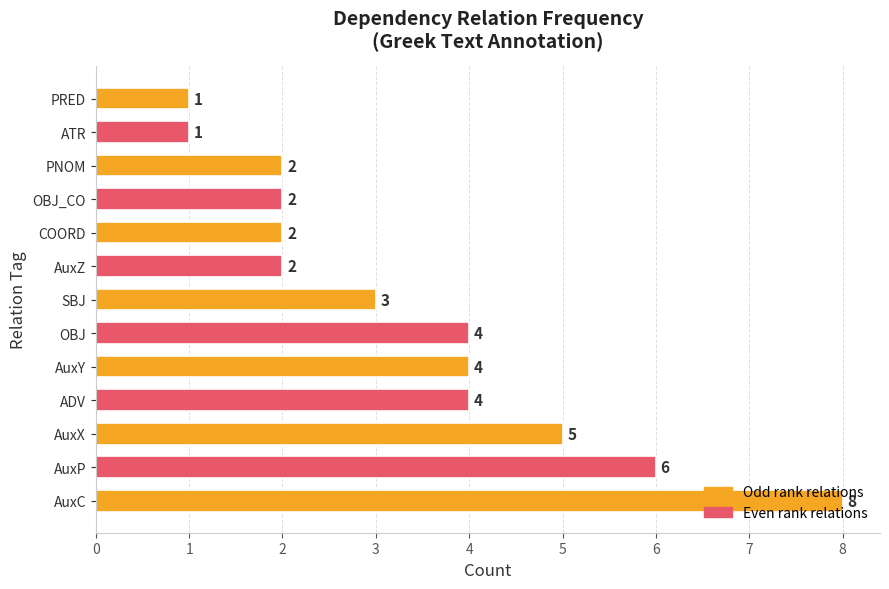

What is the sum of all values?

44